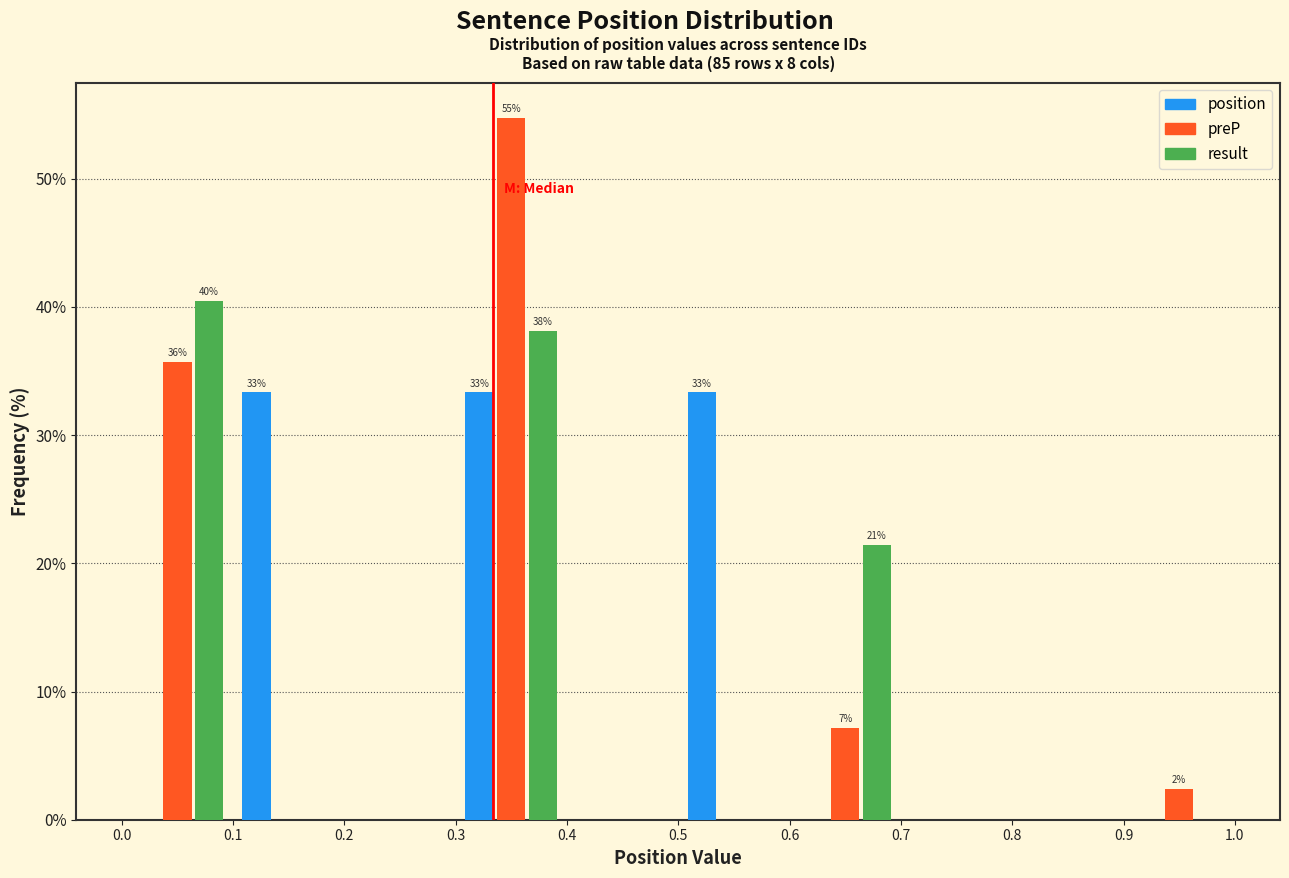

In the preP series, which range on the x-axis has the tallest bar?

0.3 to 0.4